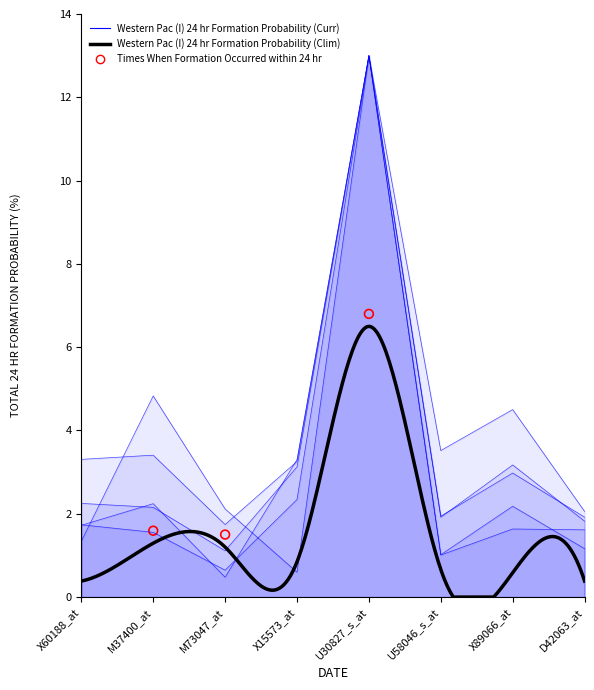

Which series contains the highest Y value?

col_2